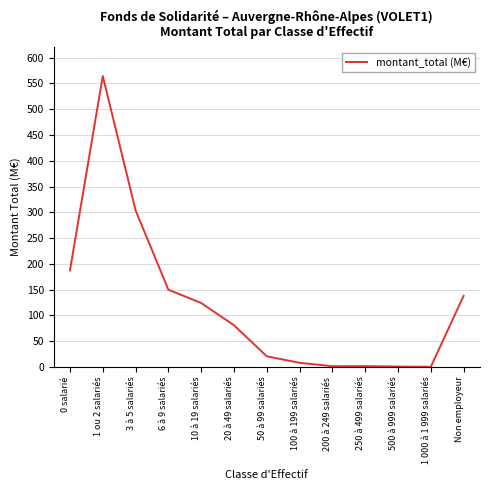

True or false: the data shows 134.6 at 20 à 49 salariés.

False